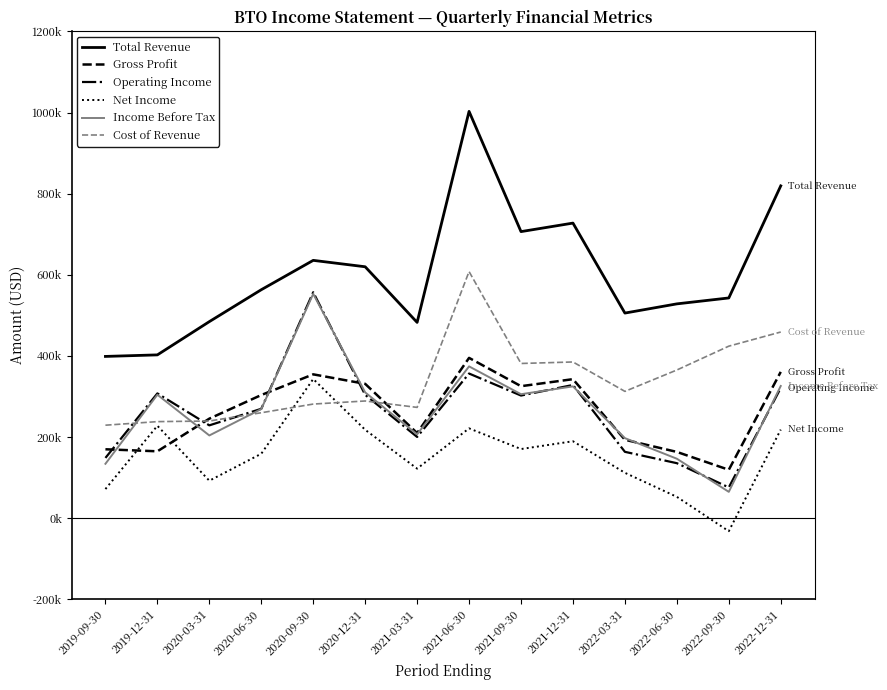

Is this an area chart (filled region under the line)?

No